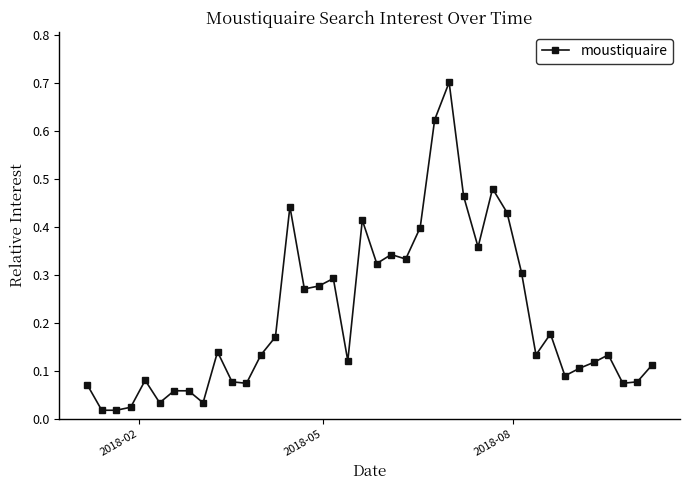

Does the chart have visible grid lines?

No